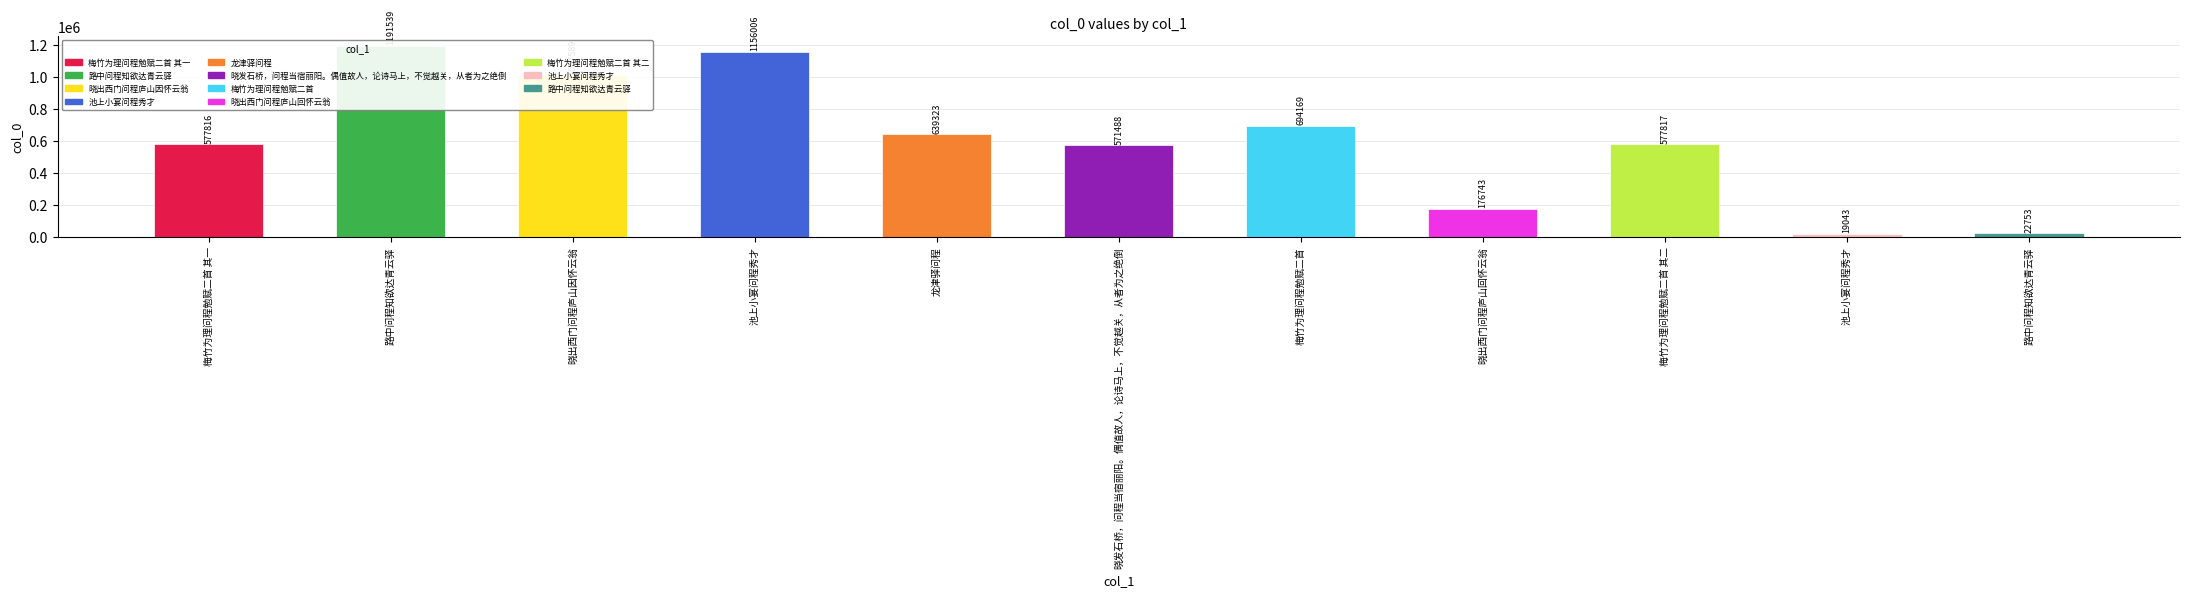

What is the change in value from 晓出西门问程庐山因怀云翁 to 晓发石桥，问程当宿丽阳。偶值故人，论诗马上，不觉越关，从者为之绝倒?

-436101